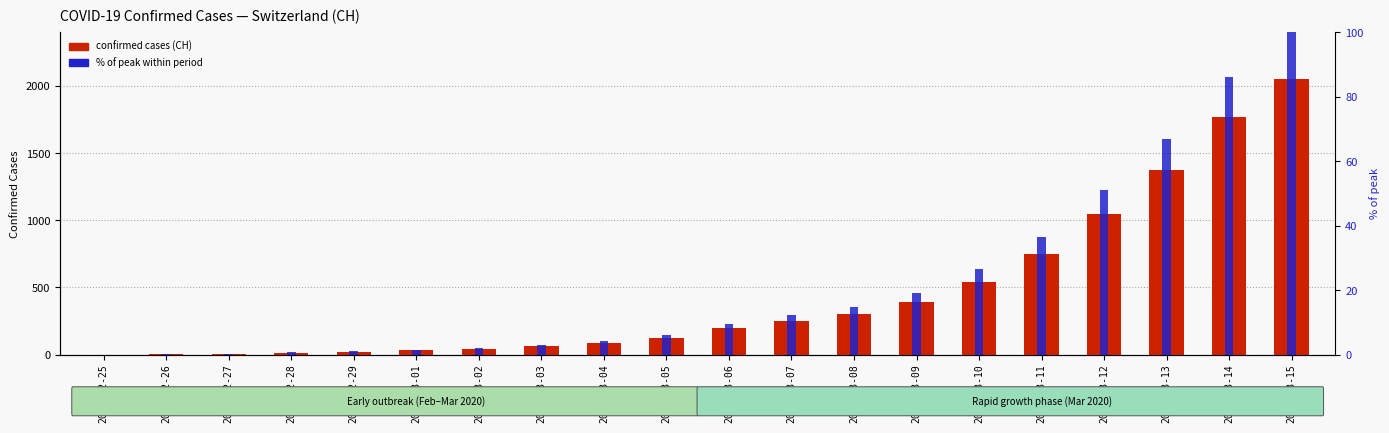

What is the label of the 17th bar from the left?

2020-03-12